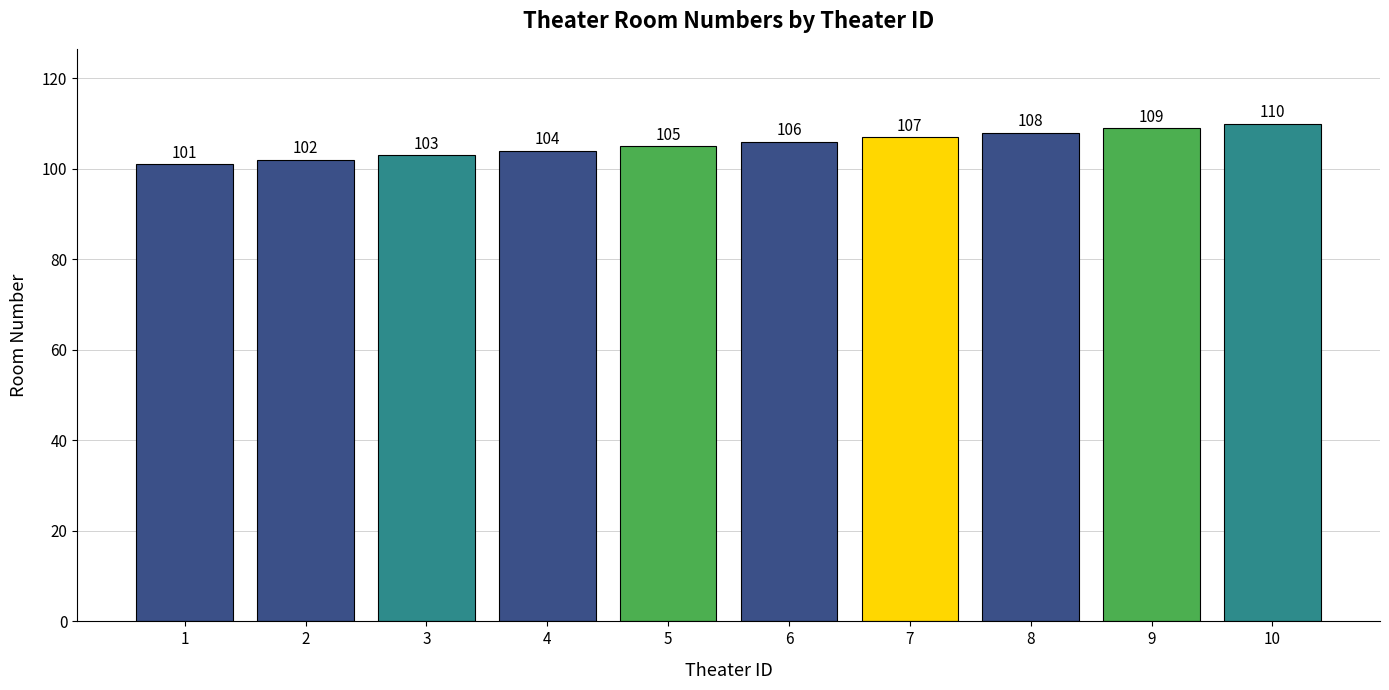

The chart shows a value of 173 at 4. True or false?

False